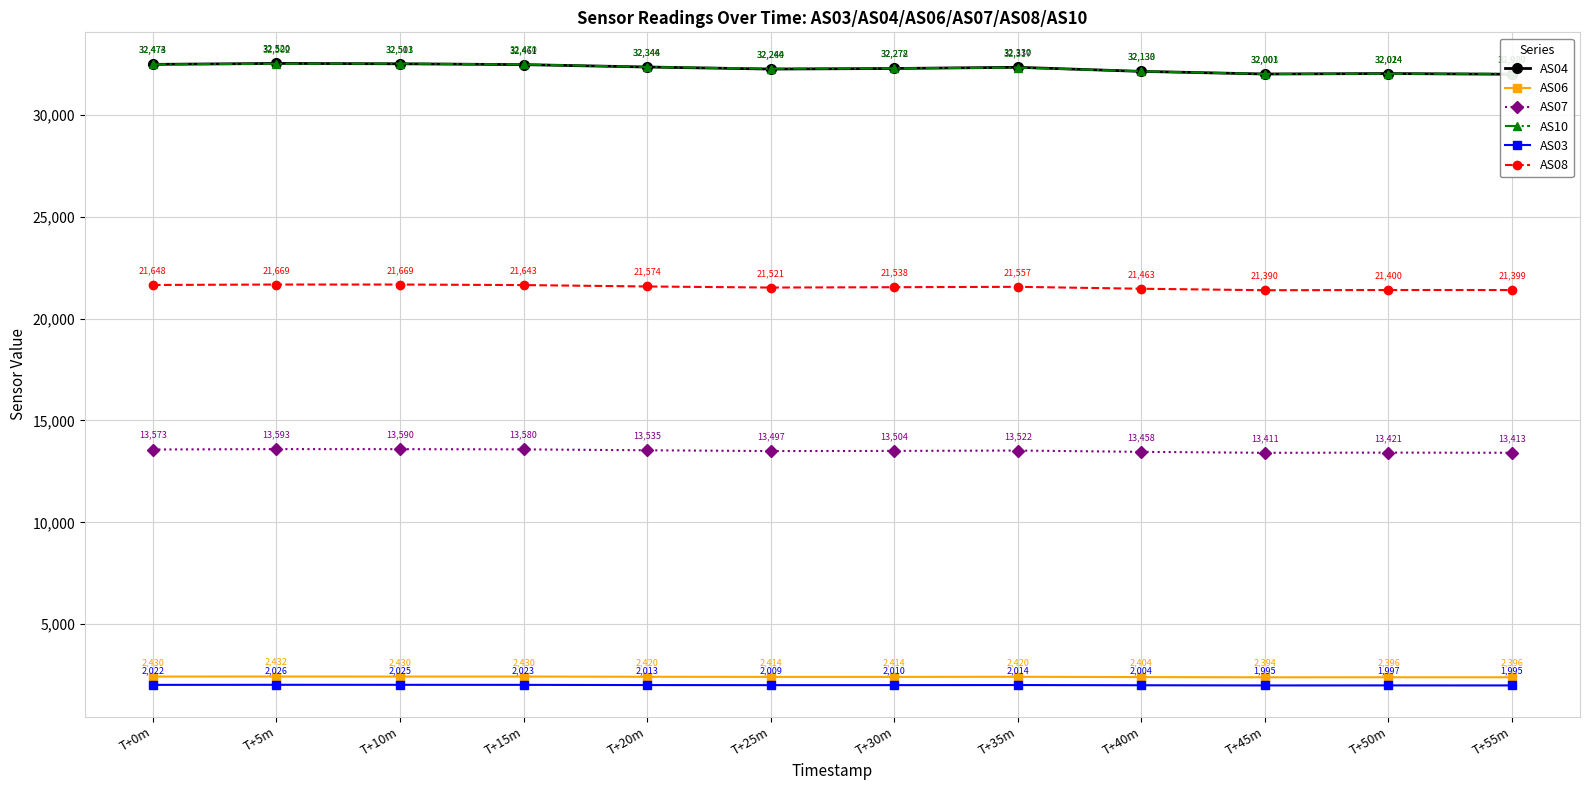

Is the value of AS10 at T+15m greater than the value of AS07 at T+50m?

Yes